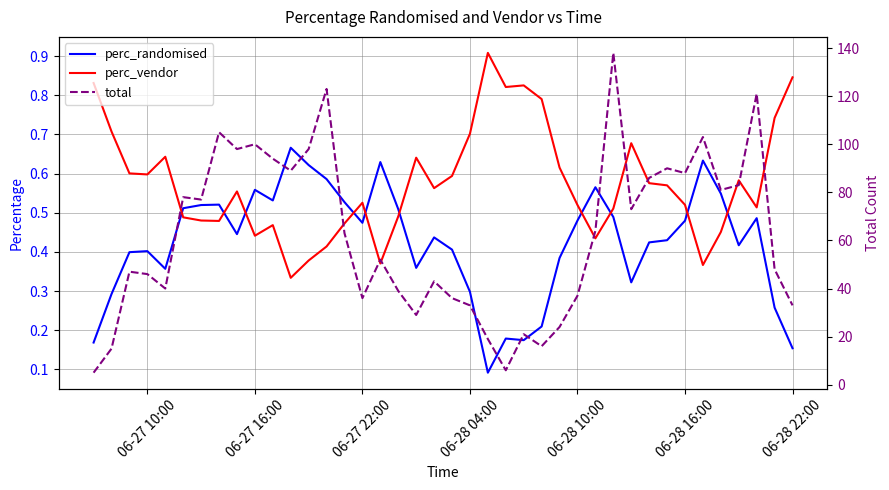

Reading left to right, transcribe all the data shown in this chart.

perc_randomised: 0.2	0.3	0.4	0.4	0.4	0.5	0.5	0.5	0.4	0.6	0.5	0.7	0.6	0.6	0.5	0.5	0.6	0.5	0.4	0.4	0.4	0.3	0.1	0.2	0.2	0.2	0.4	0.5	0.6	0.5	0.3	0.4	0.4	0.5	0.6	0.5	0.4	0.5	0.3	0.2
perc_vendor: 0.8	0.7	0.6	0.6	0.6	0.5	0.5	0.5	0.6	0.4	0.5	0.3	0.4	0.4	0.5	0.5	0.4	0.5	0.6	0.6	0.6	0.7	0.9	0.8	0.8	0.8	0.6	0.5	0.4	0.5	0.7	0.6	0.6	0.5	0.4	0.5	0.6	0.5	0.7	0.8
total: 5.0	15.0	47.0	46.0	40.0	78.0	77.0	105.0	98.0	100.0	94.0	89.0	98.0	123.0	63.0	36.0	52.0	39.0	29.0	43.0	36.0	33.0	19.0	6.0	21.0	16.0	24.0	37.0	64.0	138.0	73.0	86.0	90.0	88.0	103.0	81.0	83.0	121.0	48.0	33.0